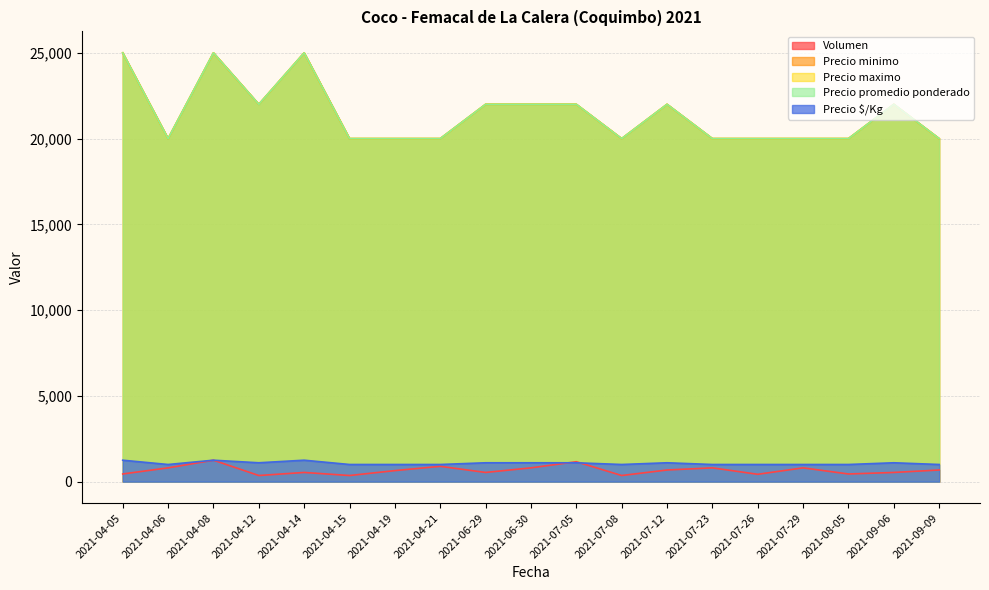

The Precio maximo series shows 20000.0 at 2021-04-15. True or false?

True